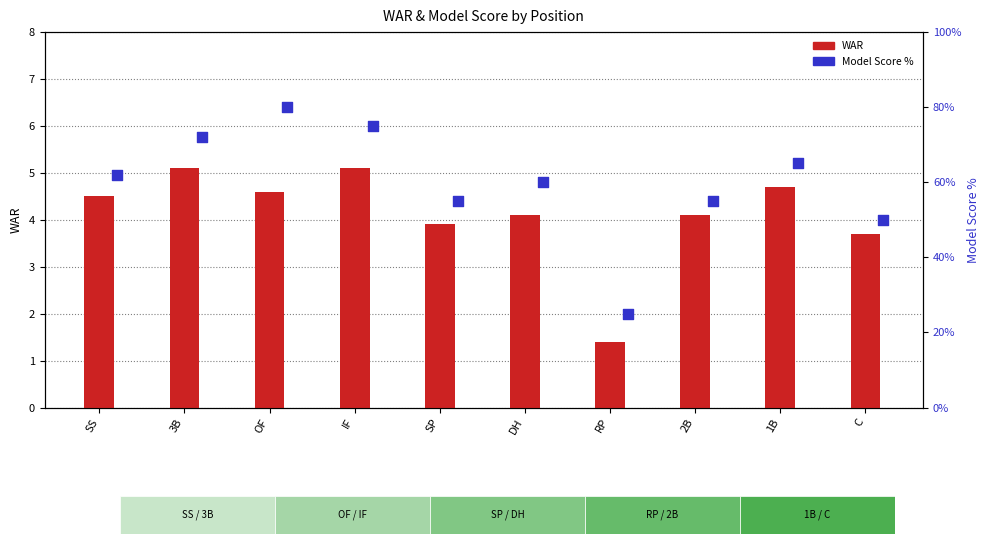

Is the value of WAR at 1B greater than the value of Model Score % at 3B?

No